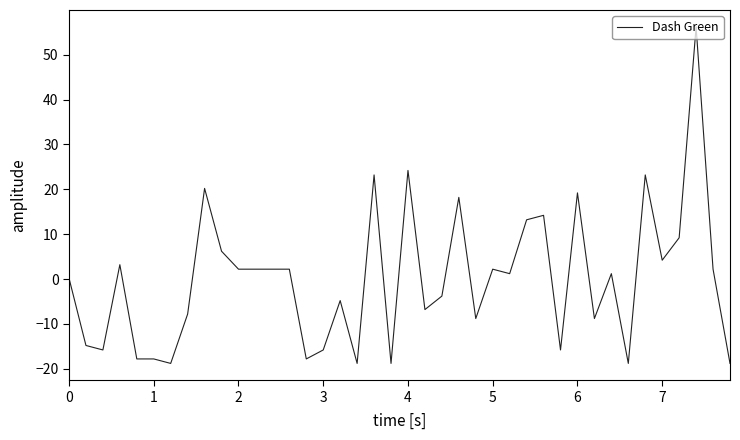

What is the smallest value displayed?

-18.8